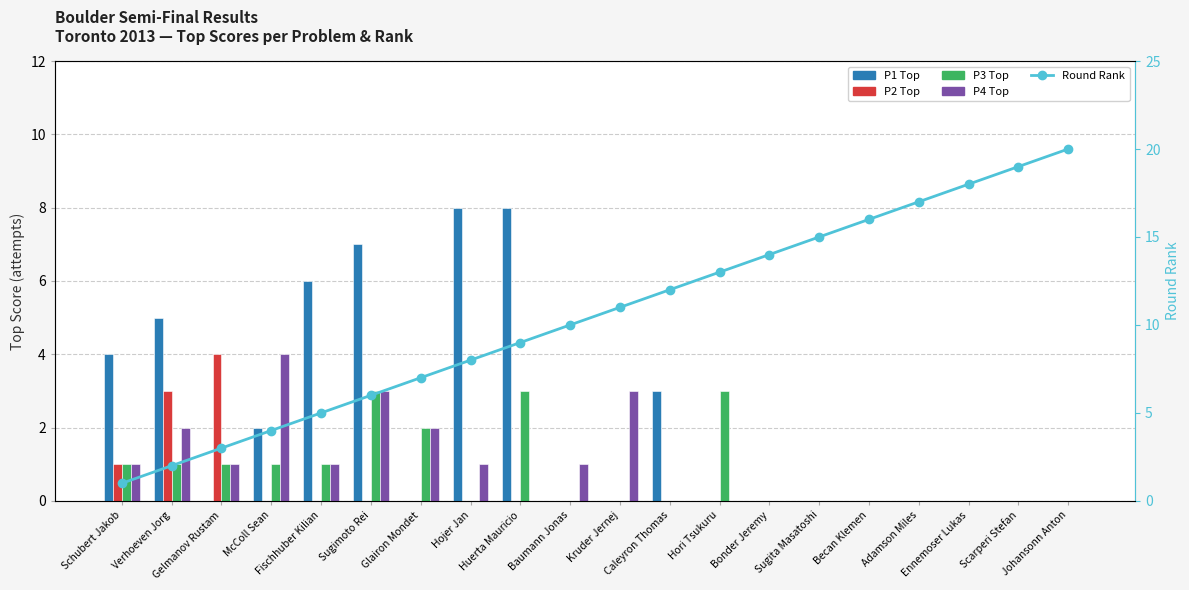

Is it true that P1 Top equals 8 at Huerta Mauricio?

True